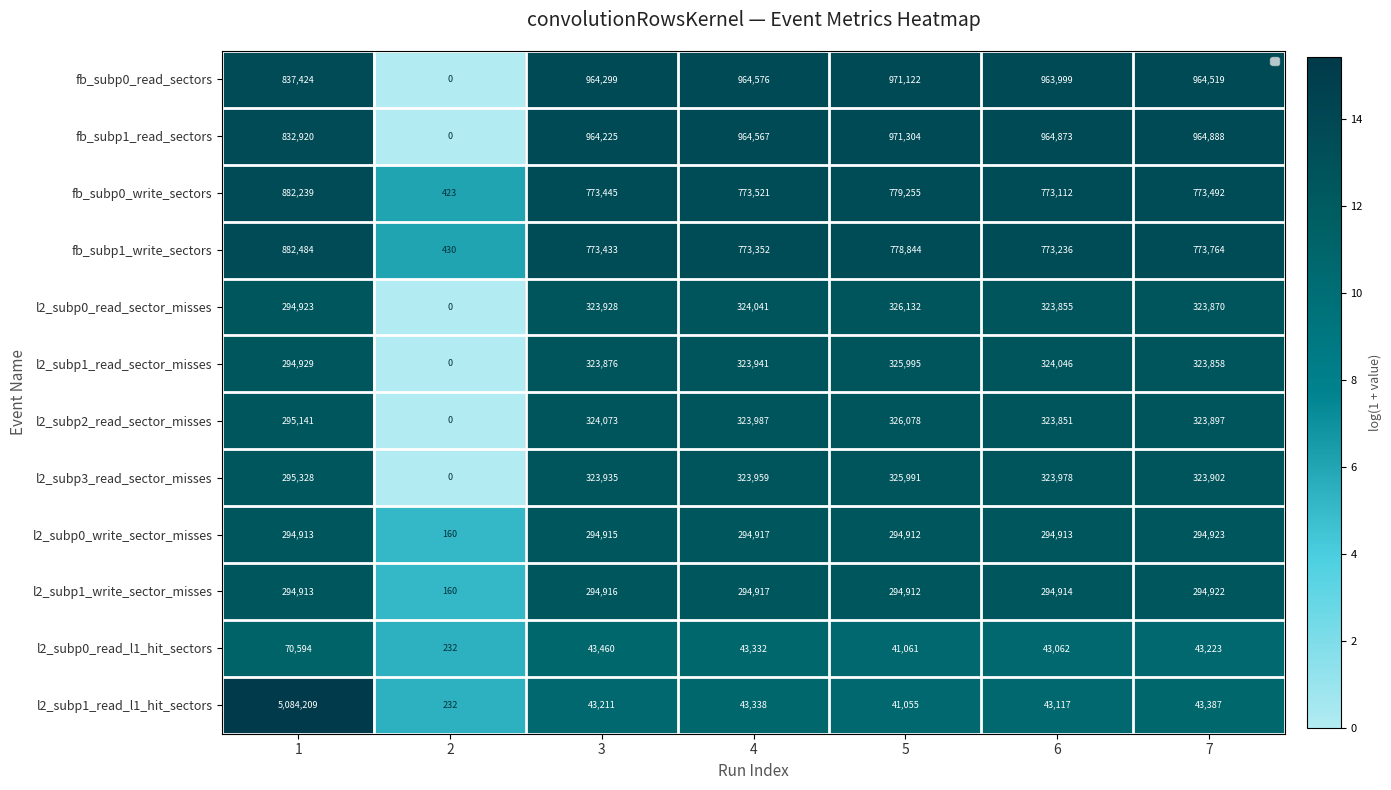

Rank the series at 6 from lowest to highest value.

l2_subp0_read_l1_hit_sectors, l2_subp1_read_l1_hit_sectors, l2_subp0_write_sector_misses, l2_subp1_write_sector_misses, l2_subp2_read_sector_misses, l2_subp0_read_sector_misses, l2_subp3_read_sector_misses, l2_subp1_read_sector_misses, fb_subp0_write_sectors, fb_subp1_write_sectors, fb_subp0_read_sectors, fb_subp1_read_sectors